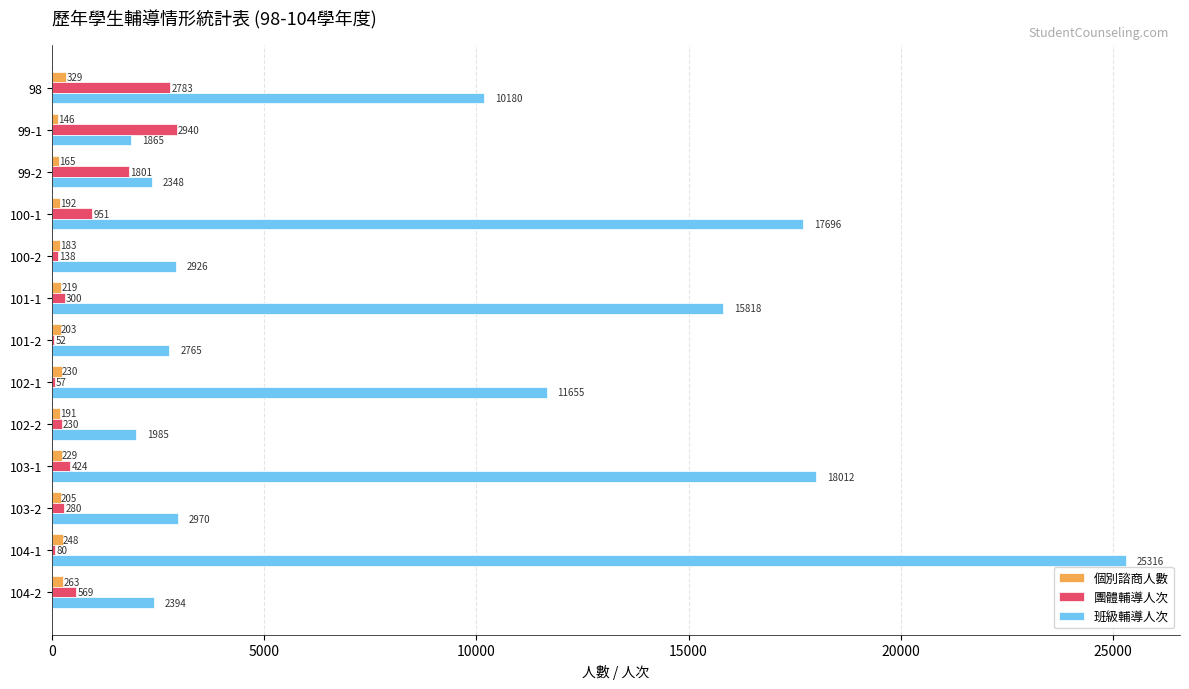

How many categories are shown in the chart?

13